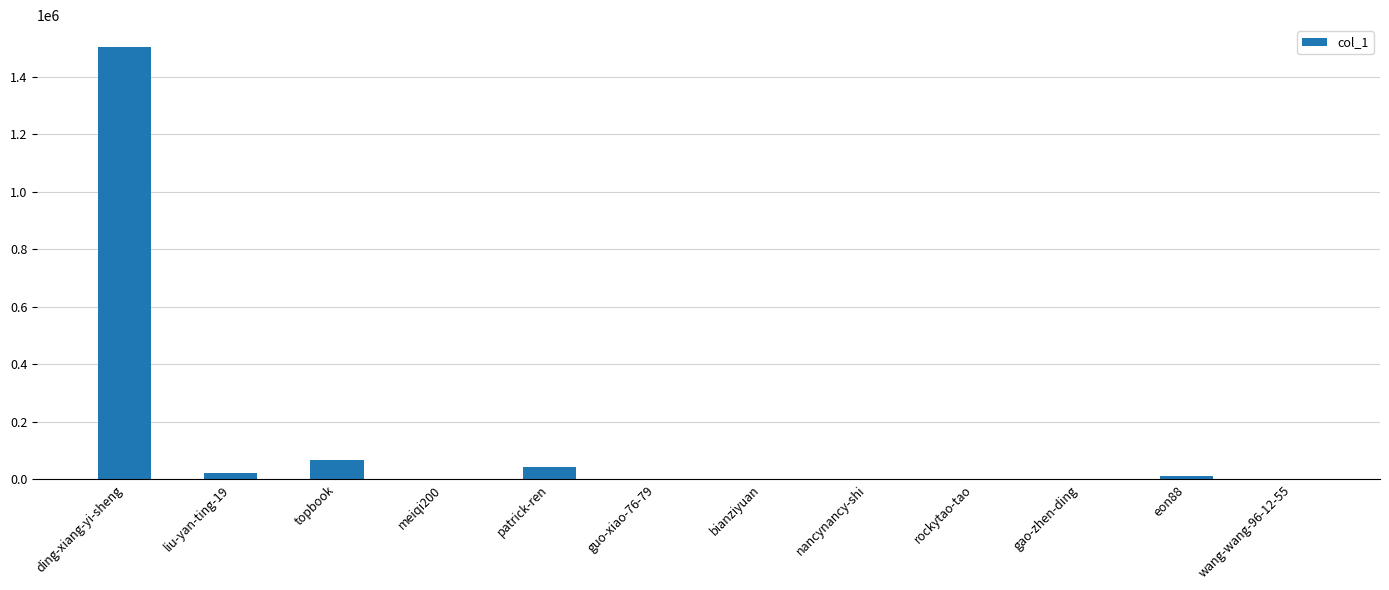

How many data points does each series have?

12